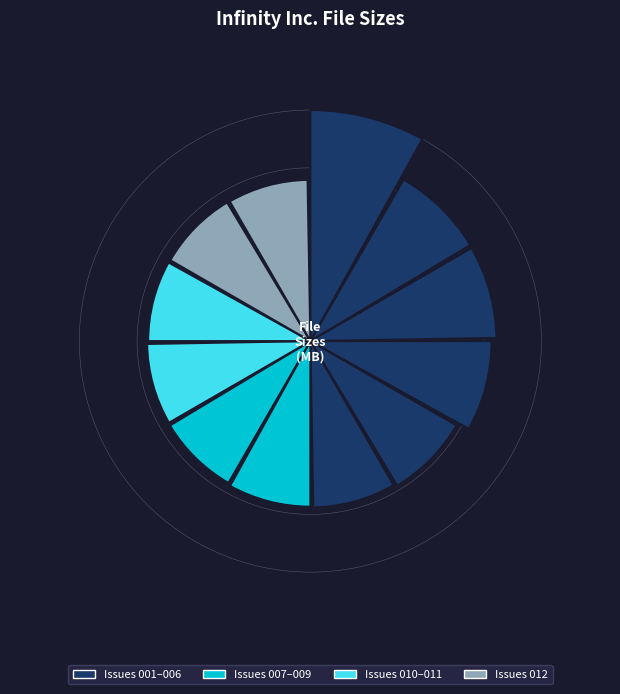

Between v1 011 (09-2008) and v1 008 (06-2008), which is larger?

v1 011 (09-2008)